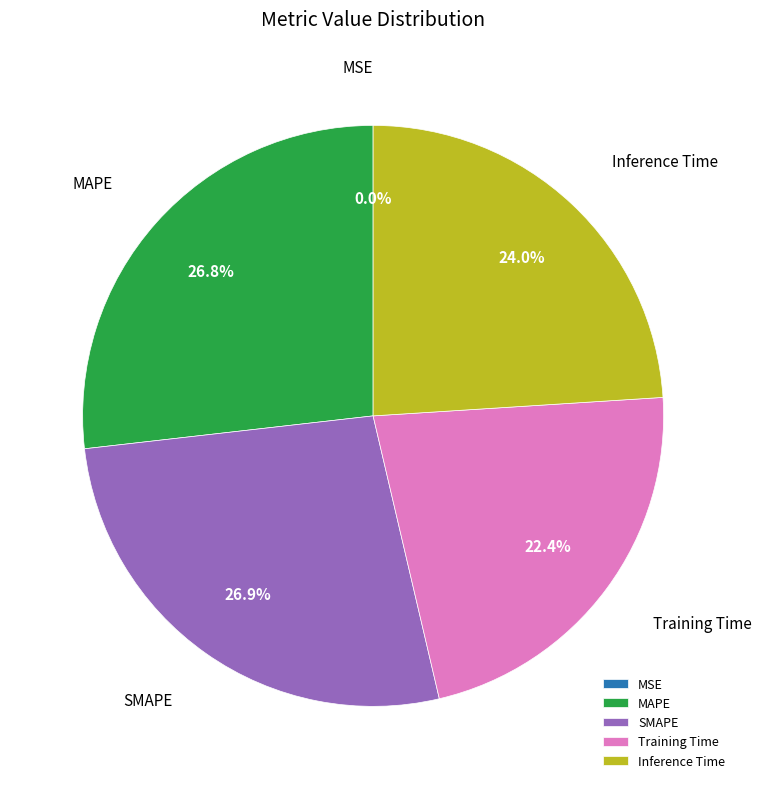

To the nearest percent, what is the average slice percentage?

20%